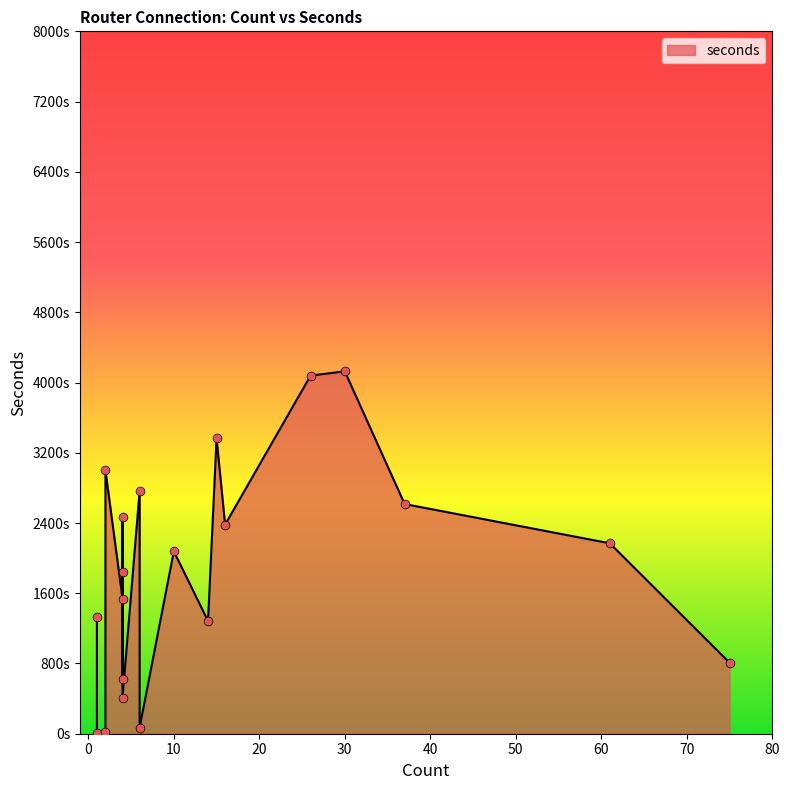

Approximately how many times larger is the value at 61 compared to 10?

1.0